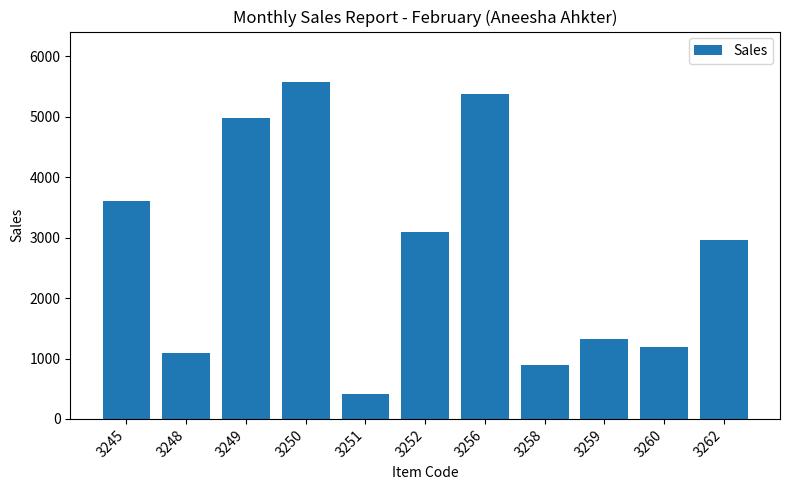

Reading left to right, what are all the values shown in this chart?

3612	1089	4975	5572	418	3096	5373	899	1326	1188	2967